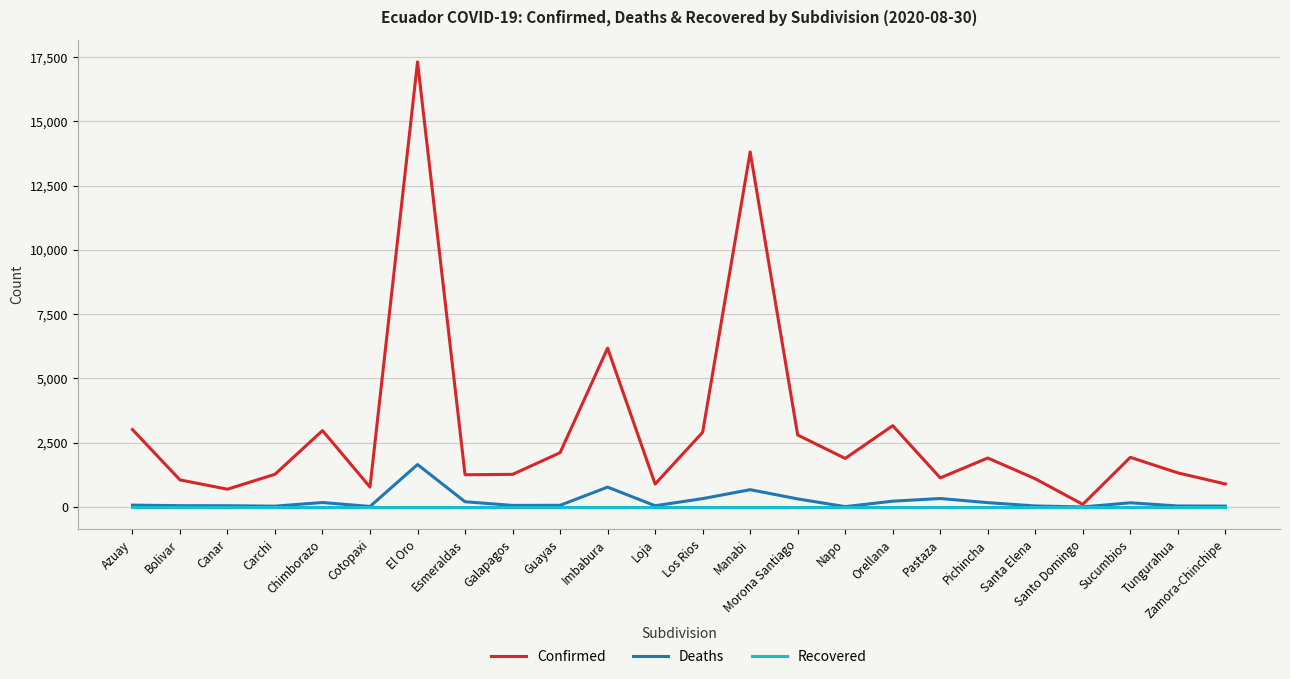

What value does the Deaths series have at Azuay, to the nearest 100?

100